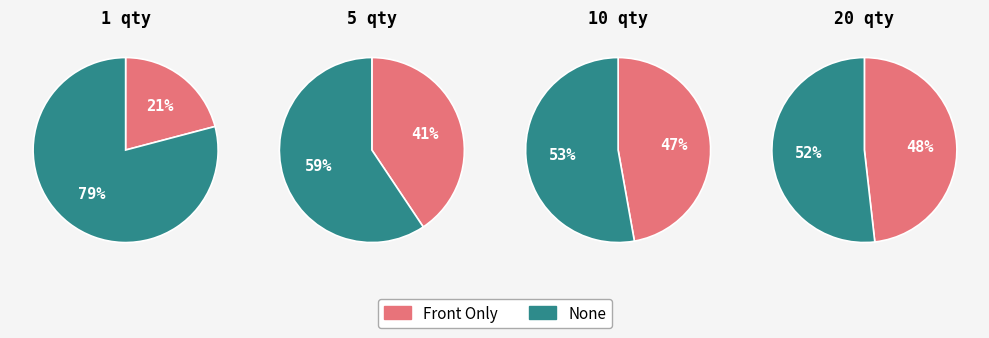

What is the smallest slice in the pie chart?

1